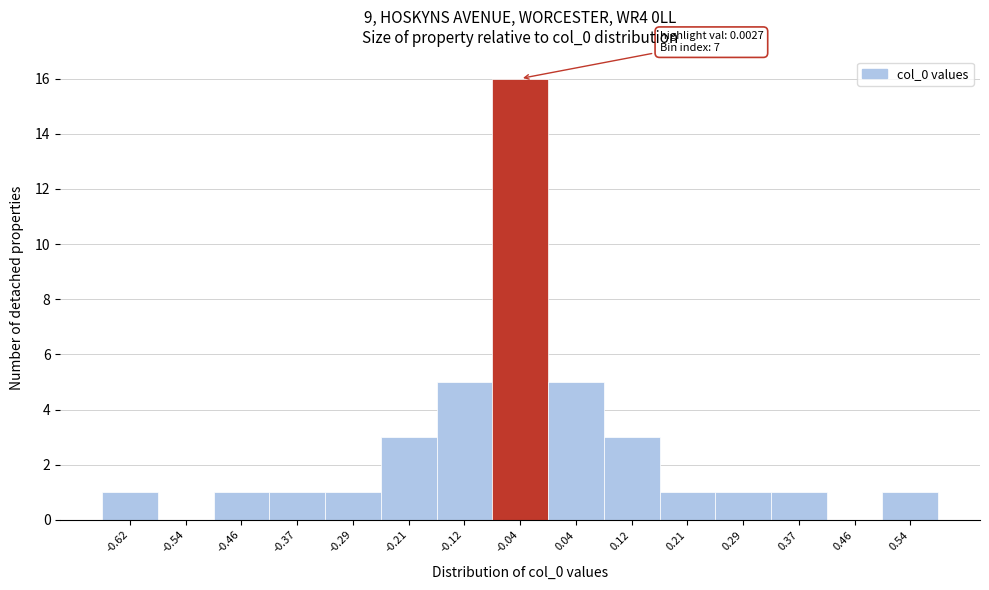

Reading left to right, transcribe all the data shown in this chart.

-0.62=1	-0.54=0	-0.46=1	-0.37=1	-0.29=1	-0.21=3	-0.12=5	-0.04=16	0.04=5	0.12=3	0.21=1	0.29=1	0.37=1	0.46=0	0.54=1